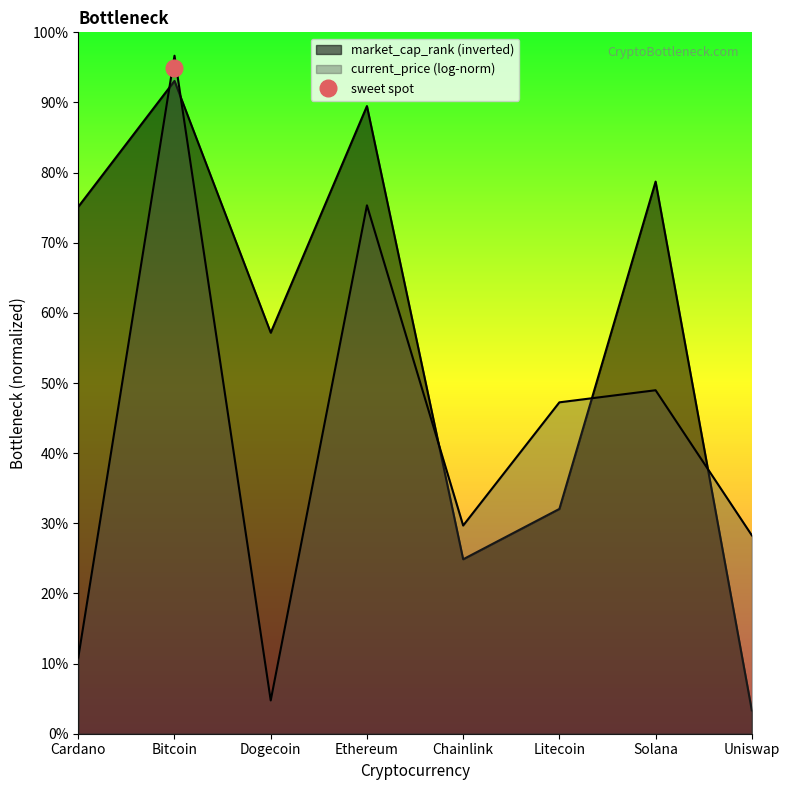

What position from the left is Litecoin?

6